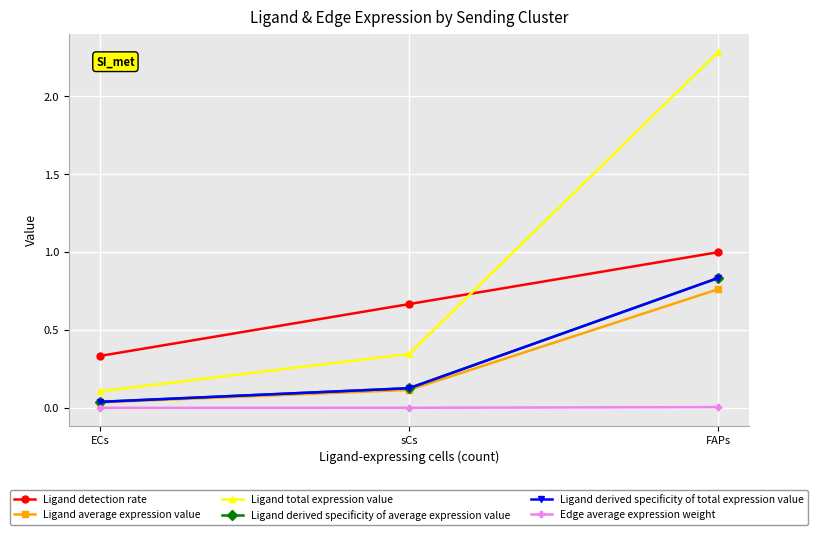

What is the difference between the maximum and second lowest values in the Ligand derived specificity of total expression value series?

0.7